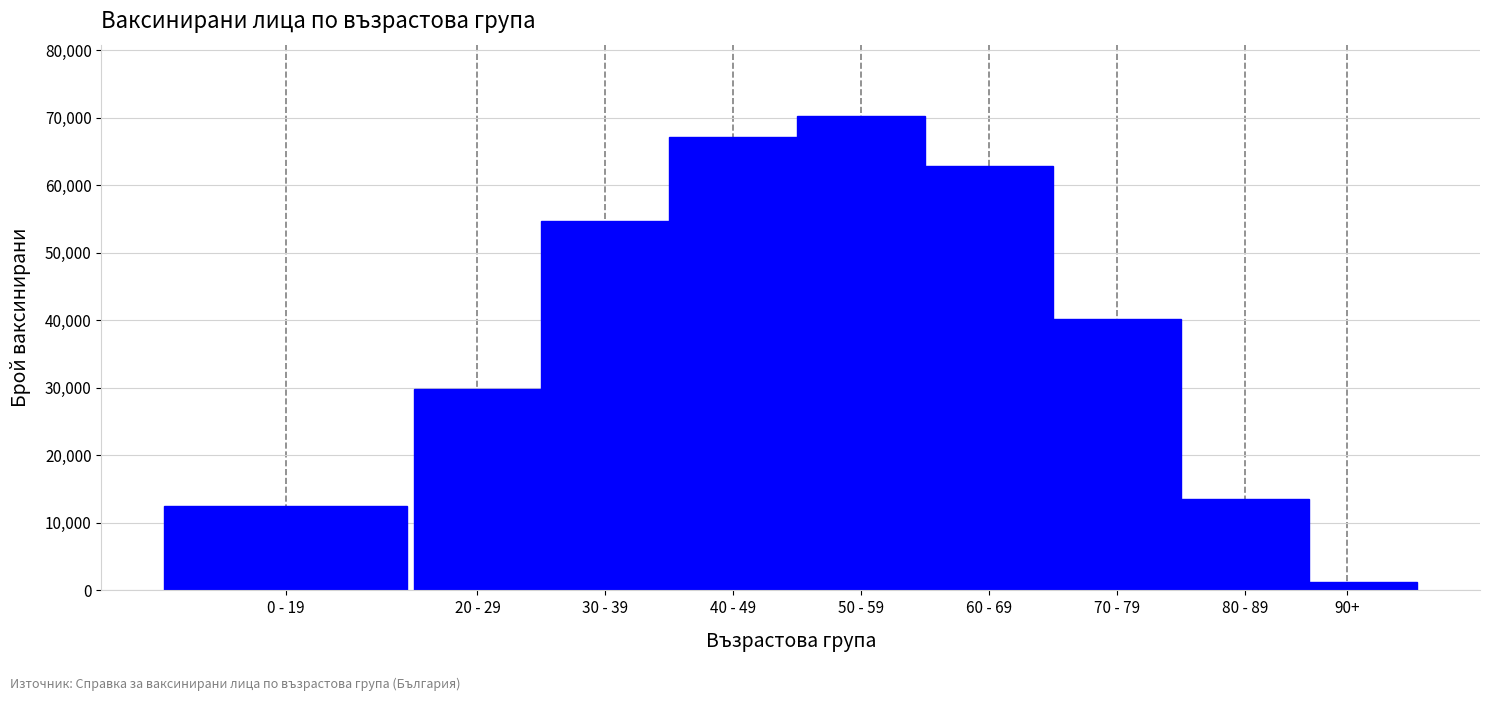

Reading left to right, extract all data points from this chart.

12454	29769	54757	67156	70266	62861	40237	13557	1202